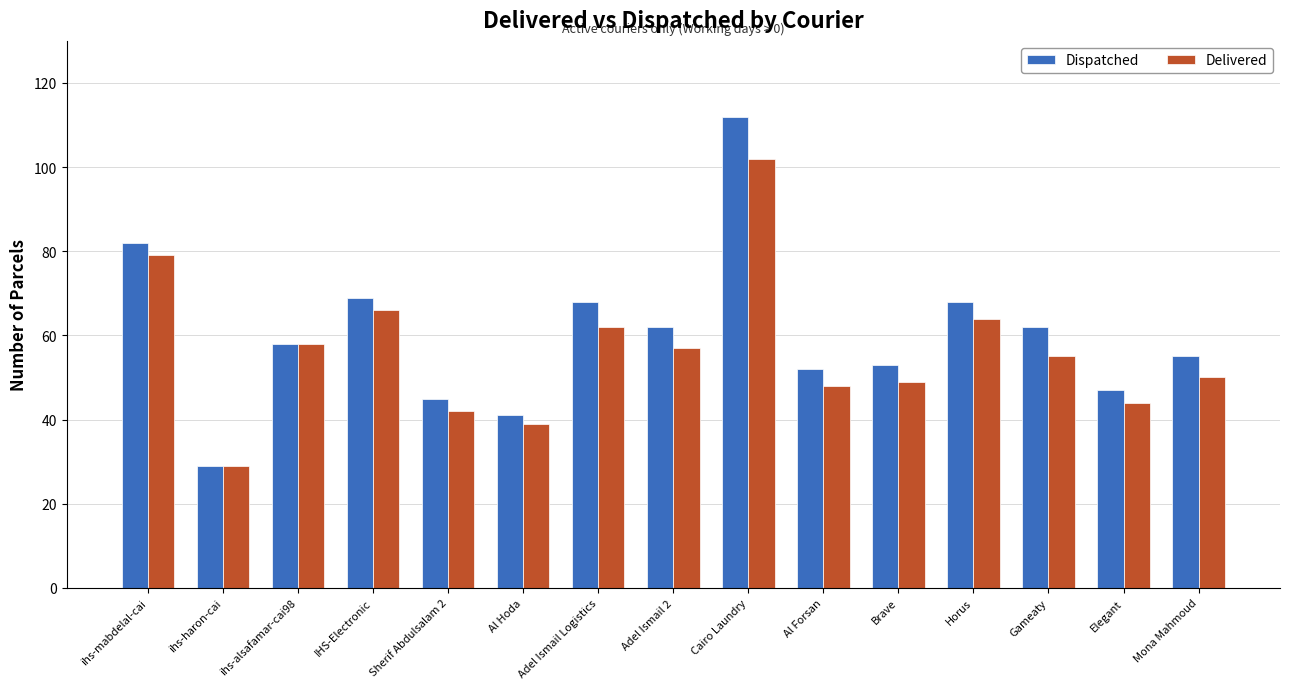

At which label does Delivered reach its peak?

Cairo Laundry